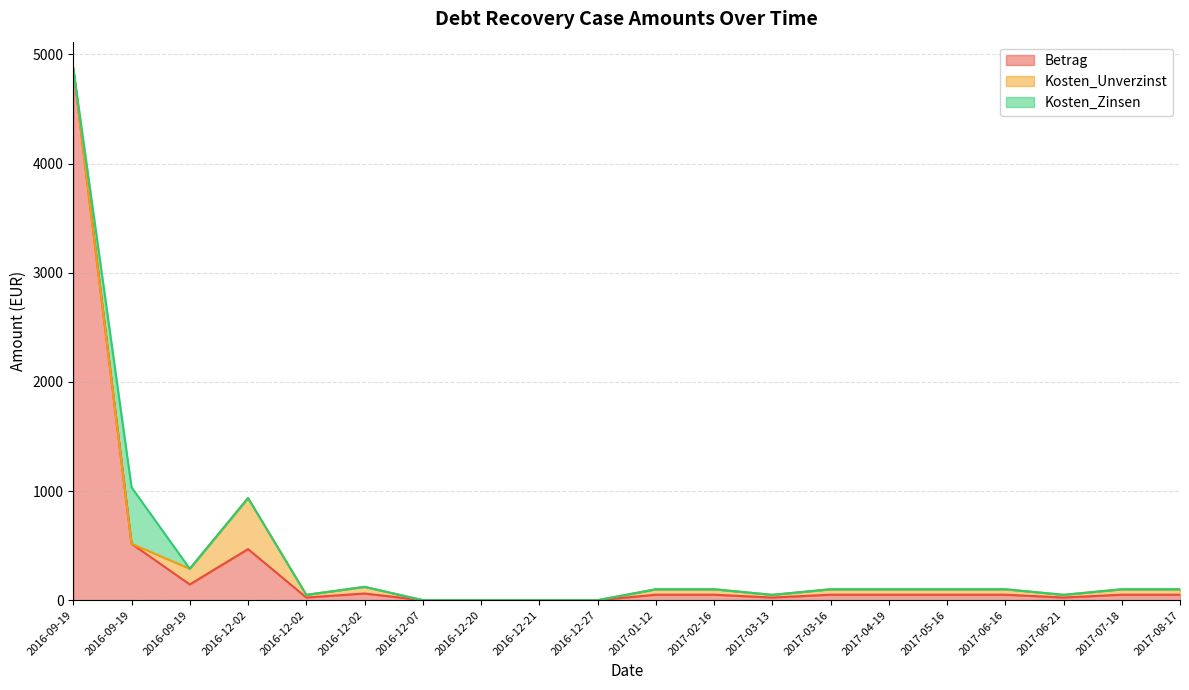

Rank the series at 2017-03-16 from highest to lowest value.

Betrag, Kosten_Zinsen, Kosten_Unverzinst